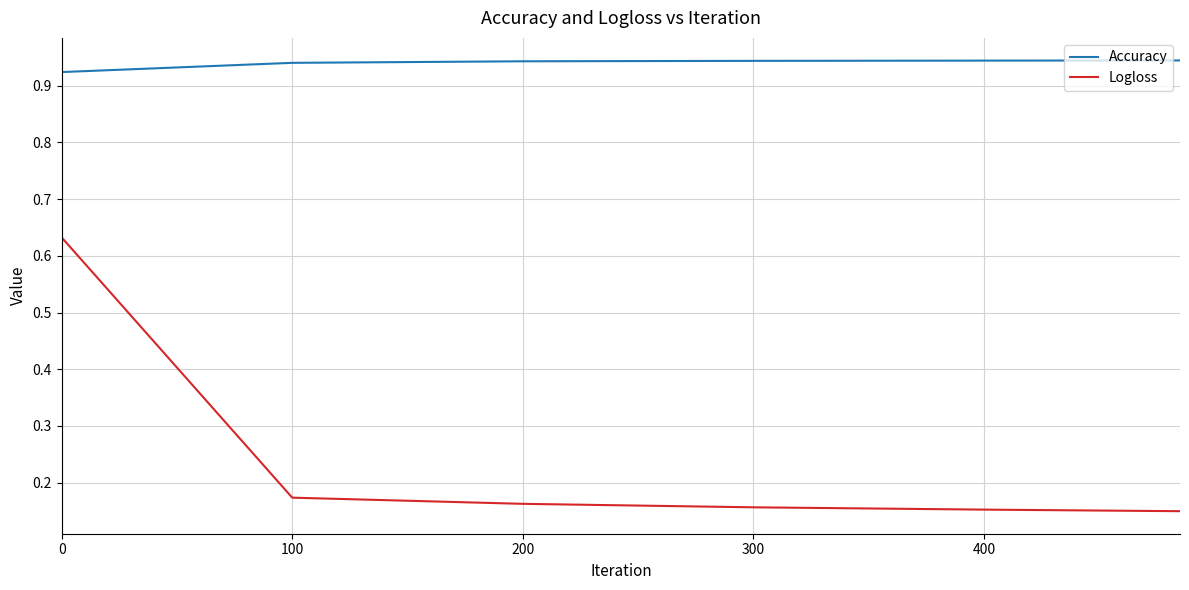

How many lines are shown in the chart?

2